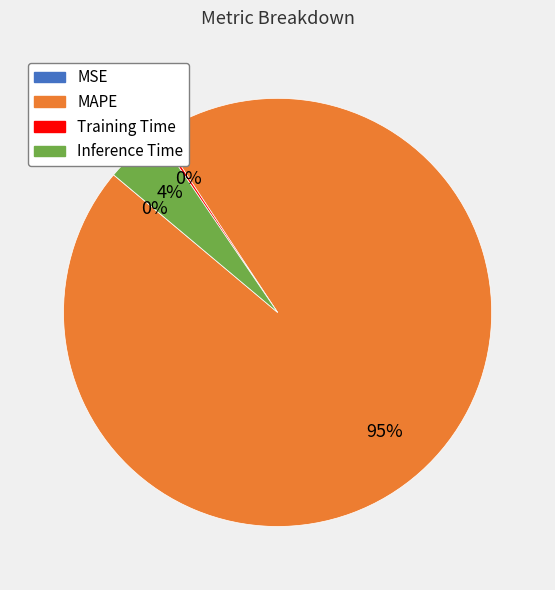

Is there a majority slice in this chart?

Yes